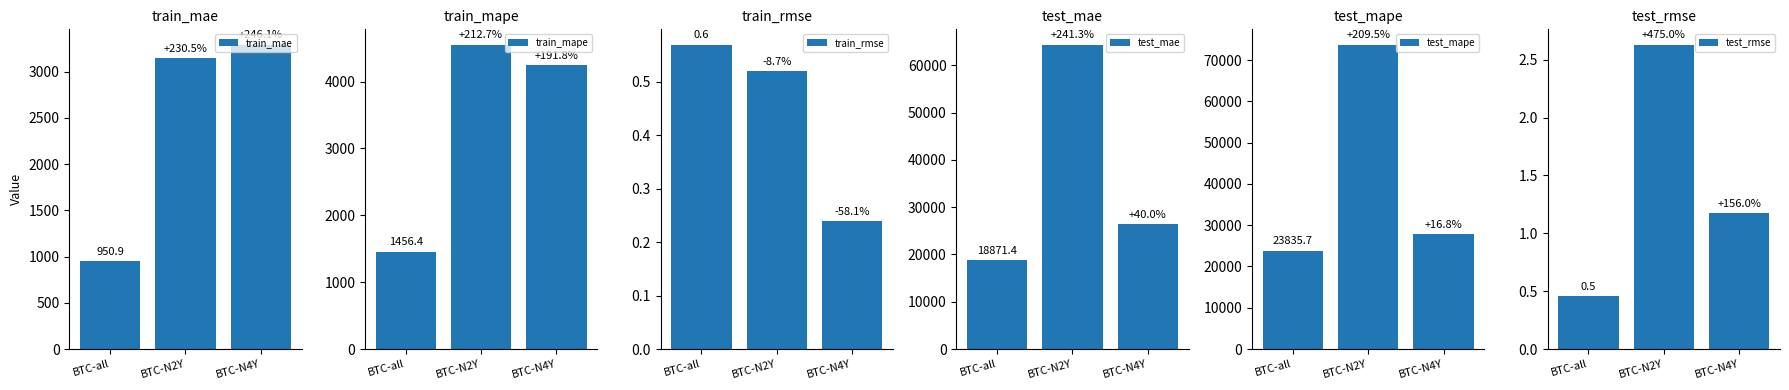

What is the label of the 1st bar from the left?

BTC-all